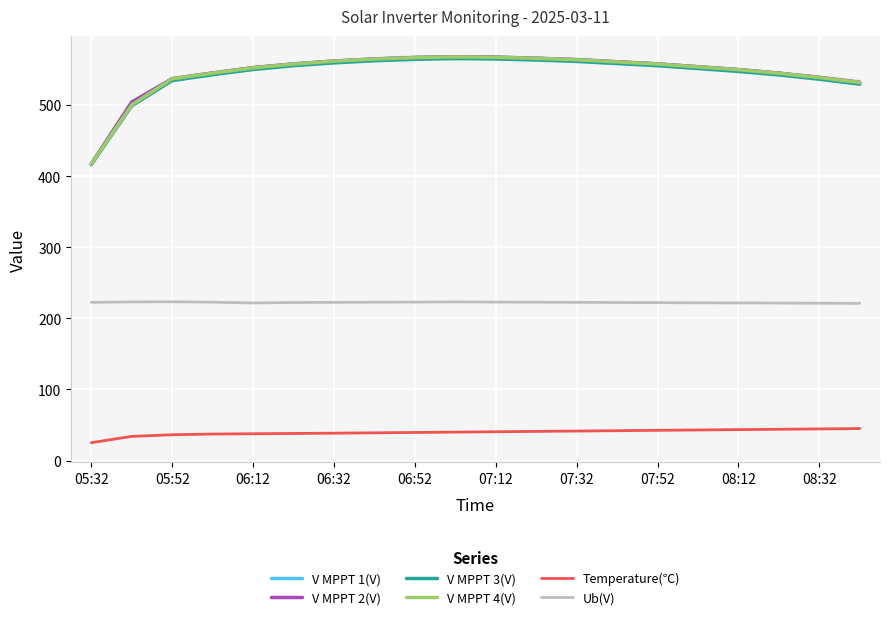

True or false: Temperature(℃) and Ub(V) cross at least once.

False